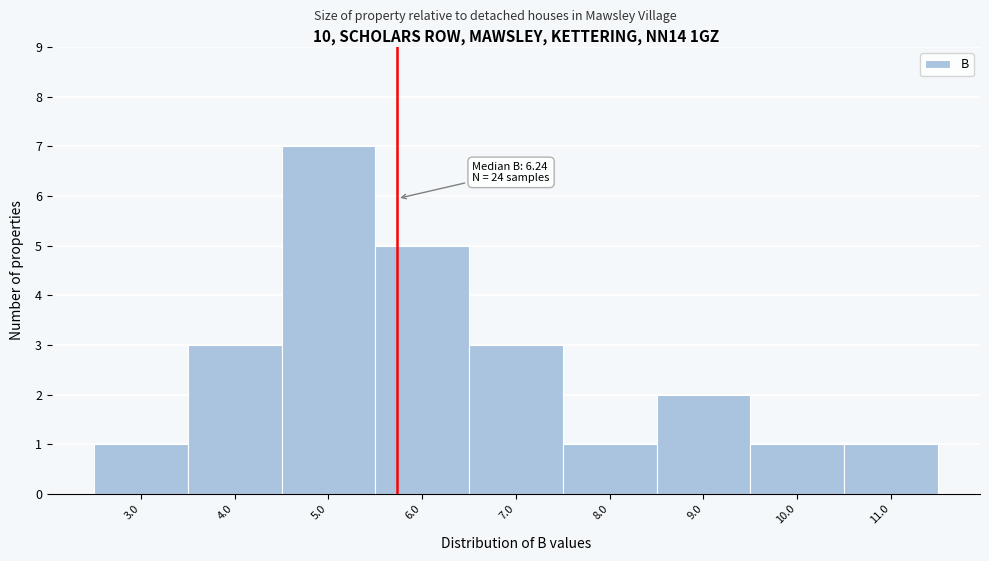

Reading right to left, extract all data points from this chart.

1	1	2	1	3	5	7	3	1